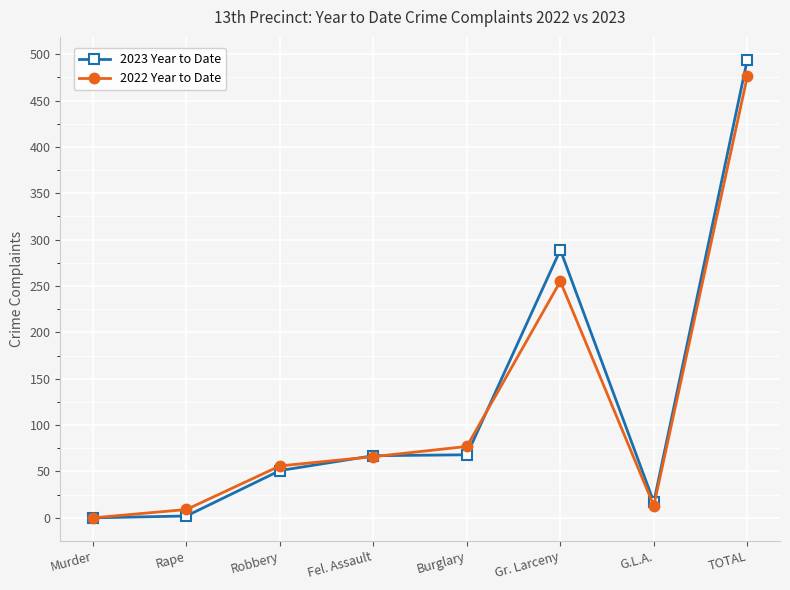

How many values in the 2022 Year to Date series are below 66?

4